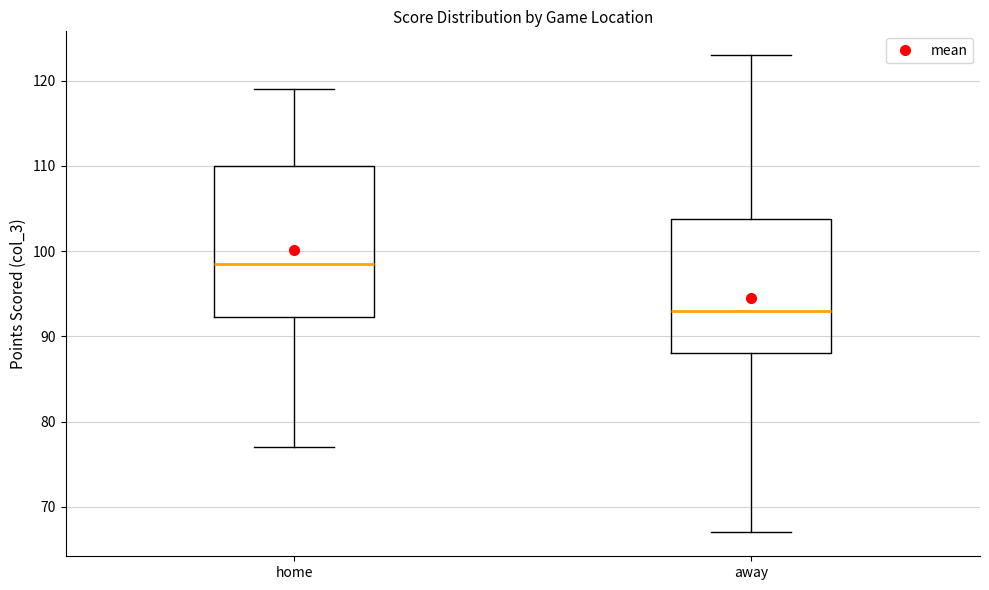

Reading left to right, read every box against the y-axis: the position of its median line, the range the box covers, and the ends of its whiskers. The values are not printed on the chart, so give them approximately, as read against the axis.

home: median 99, box 92 to 110, whiskers 77 to 119
away: median 93, box 88 to 104, whiskers 67 to 123